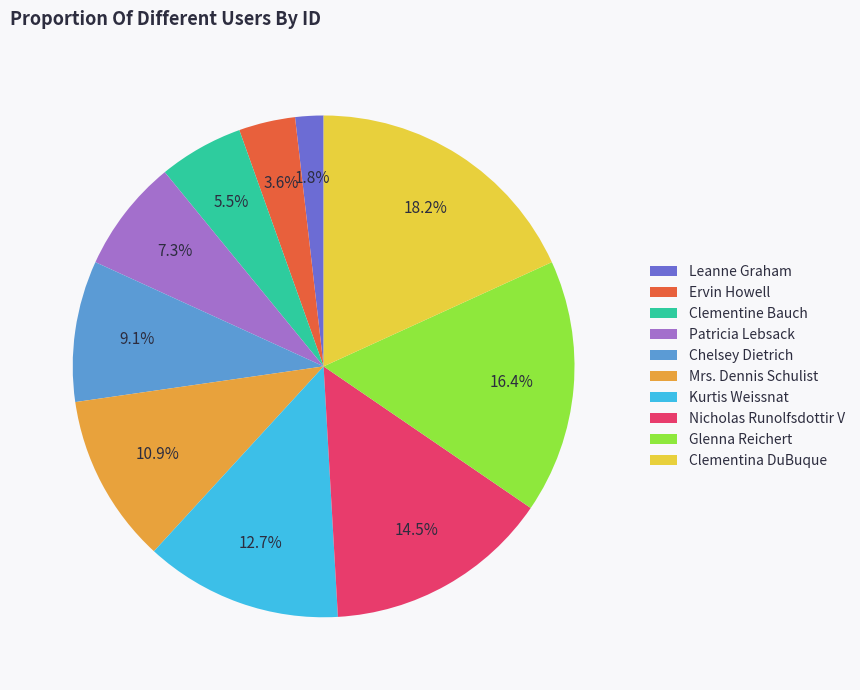

Is the sum of Ervin Howell and Clementina DuBuque greater than half?

No